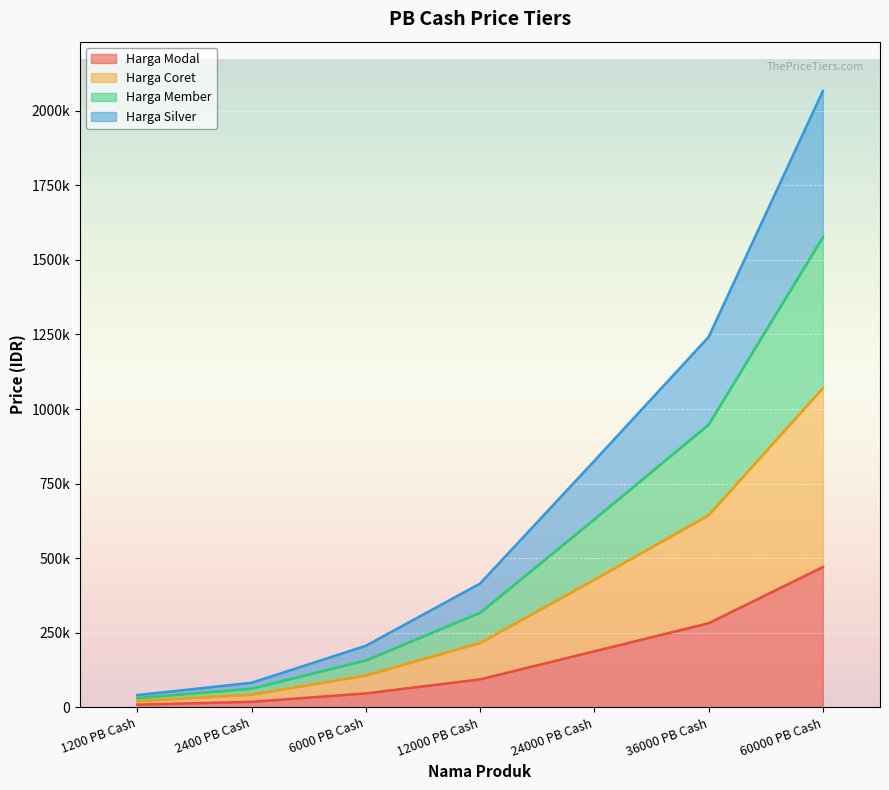

How many lines are shown in the chart?

4